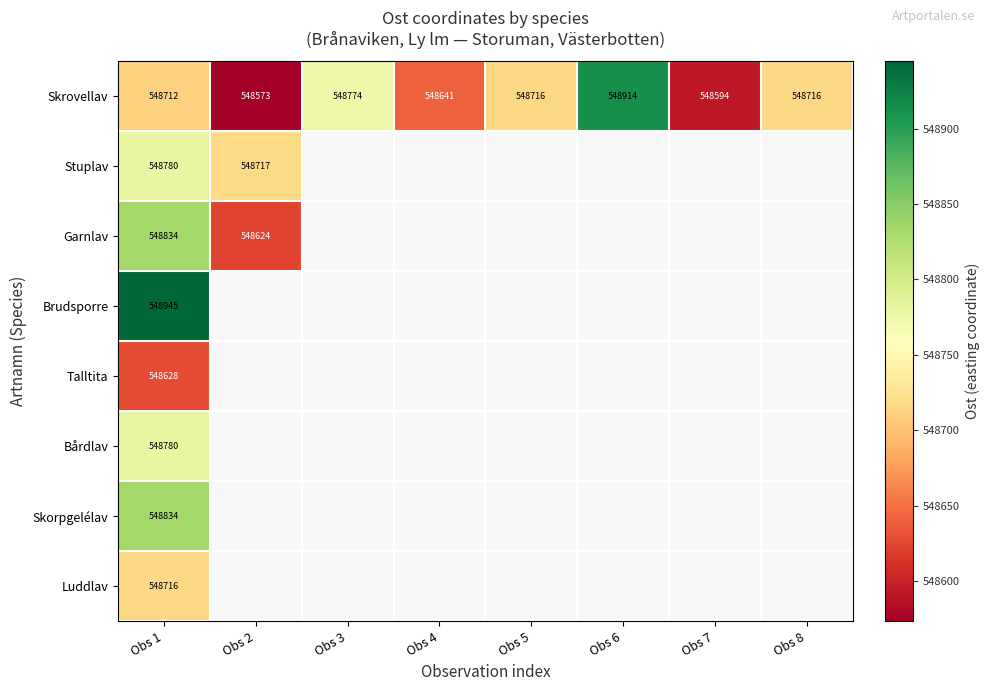

Where is Talltita nearest to the value 548628?

Obs 1